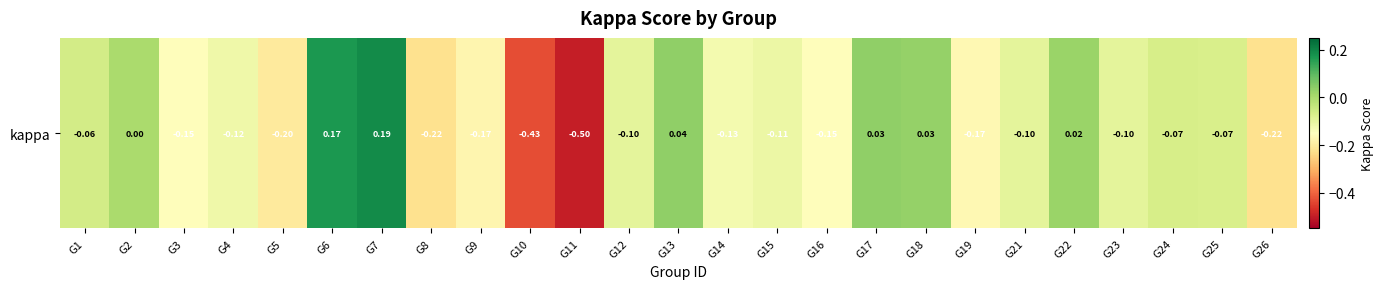

List the labels in order of value, largest first.

G7, G6, G13, G17, G18, G22, G2, G1, G24, G25, G12, G21, G23, G15, G4, G14, G16, G3, G19, G9, G5, G8, G26, G10, G11